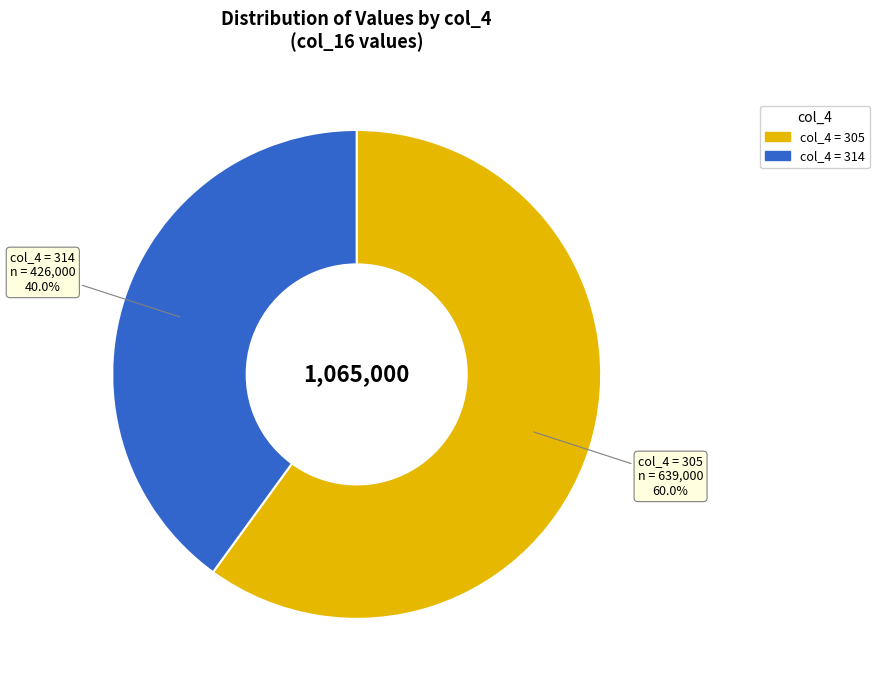

Is there a majority slice in this chart?

Yes